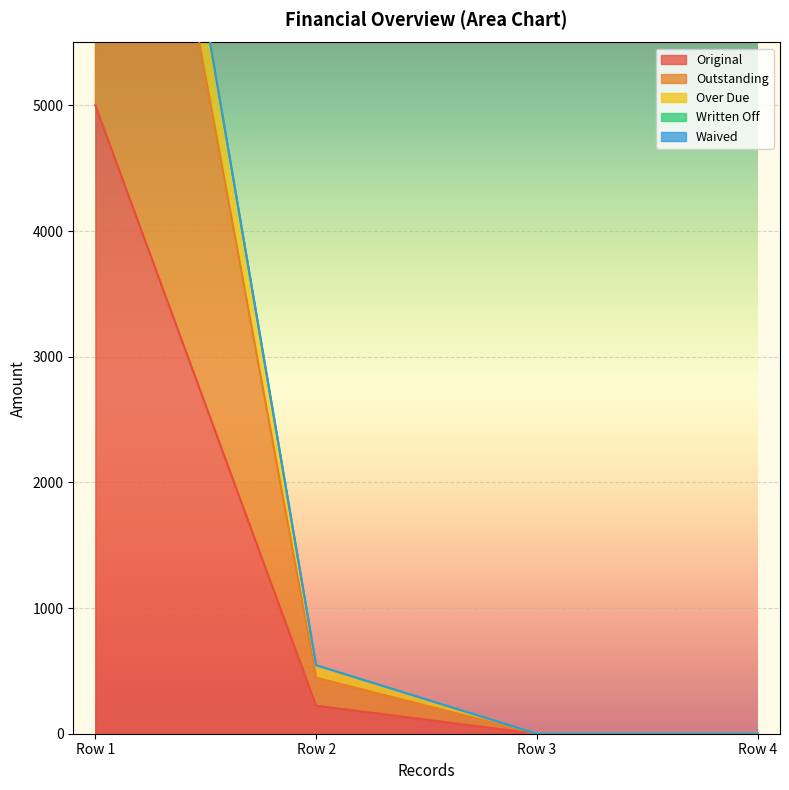

What is the highest value of the Outstanding series?

10000.0